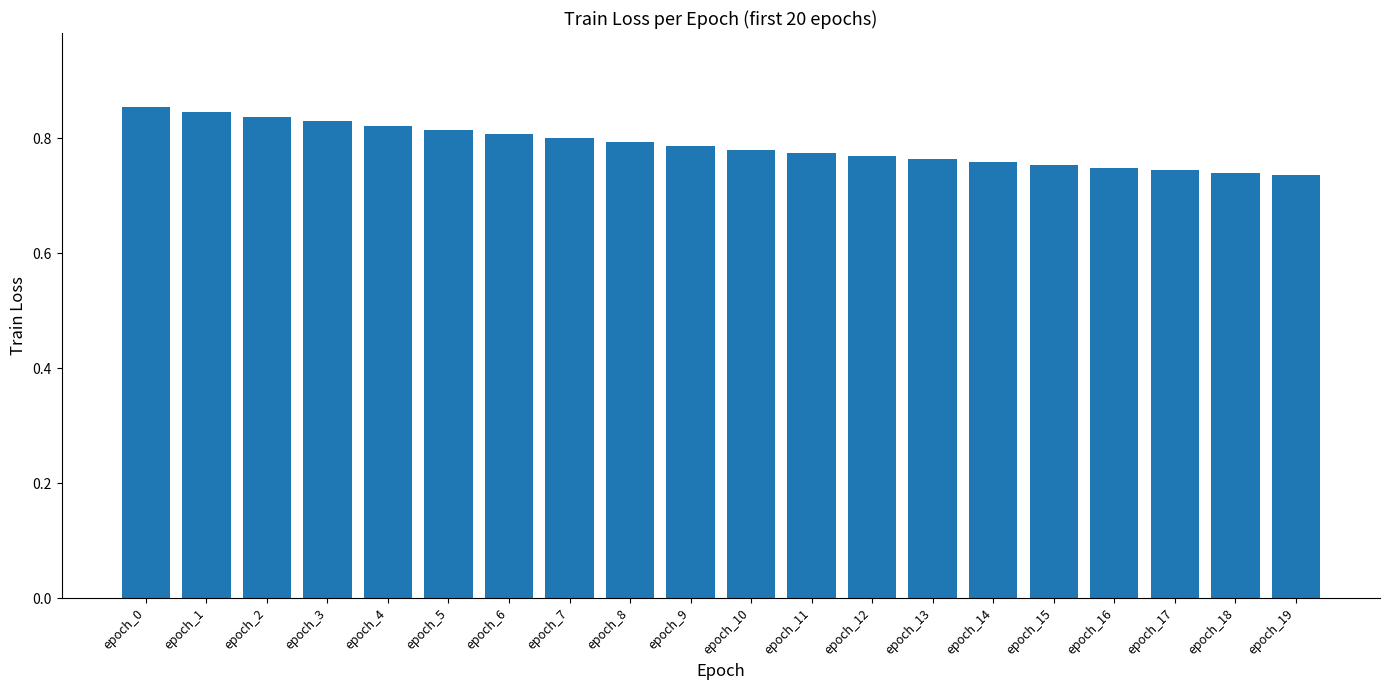

Which has a higher value, epoch_6 or epoch_0?

epoch_0